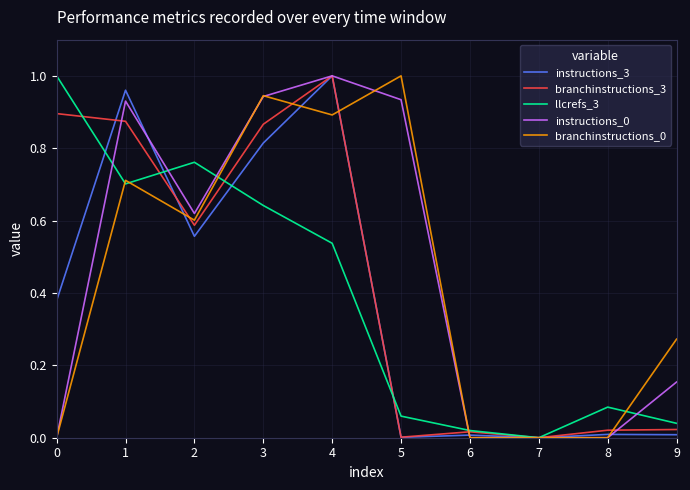

The instructions_0 series shows 0.9 at 1. True or false?

True